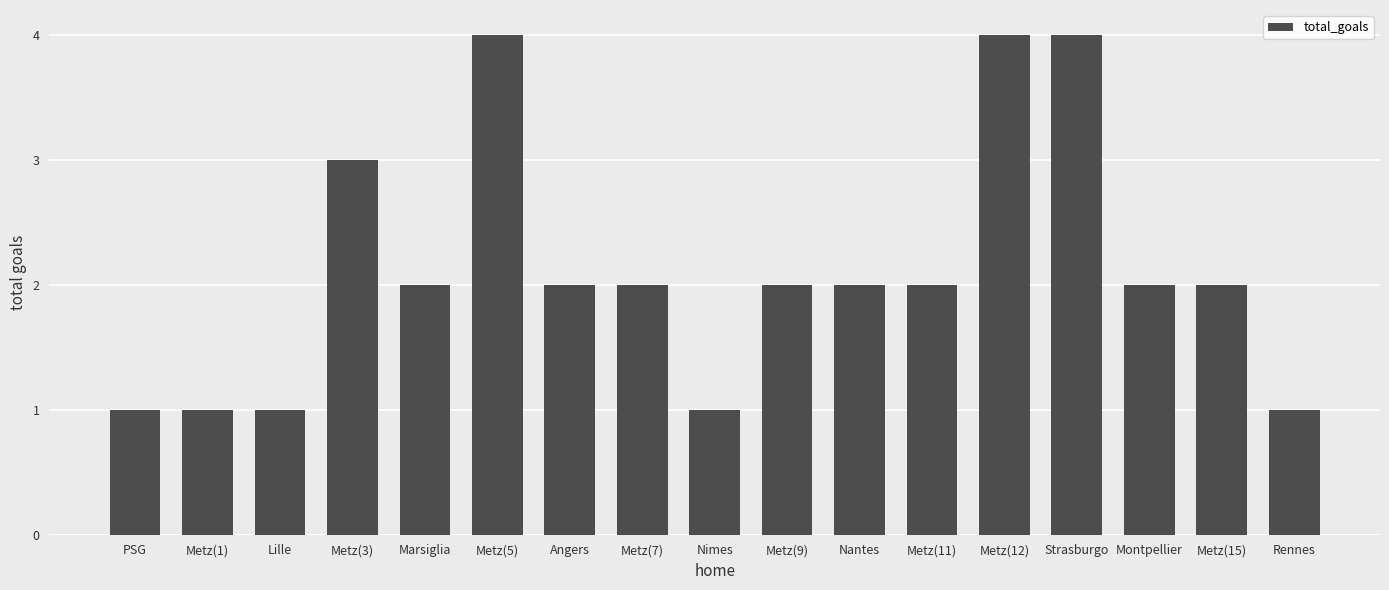

What is the greatest value displayed?

4